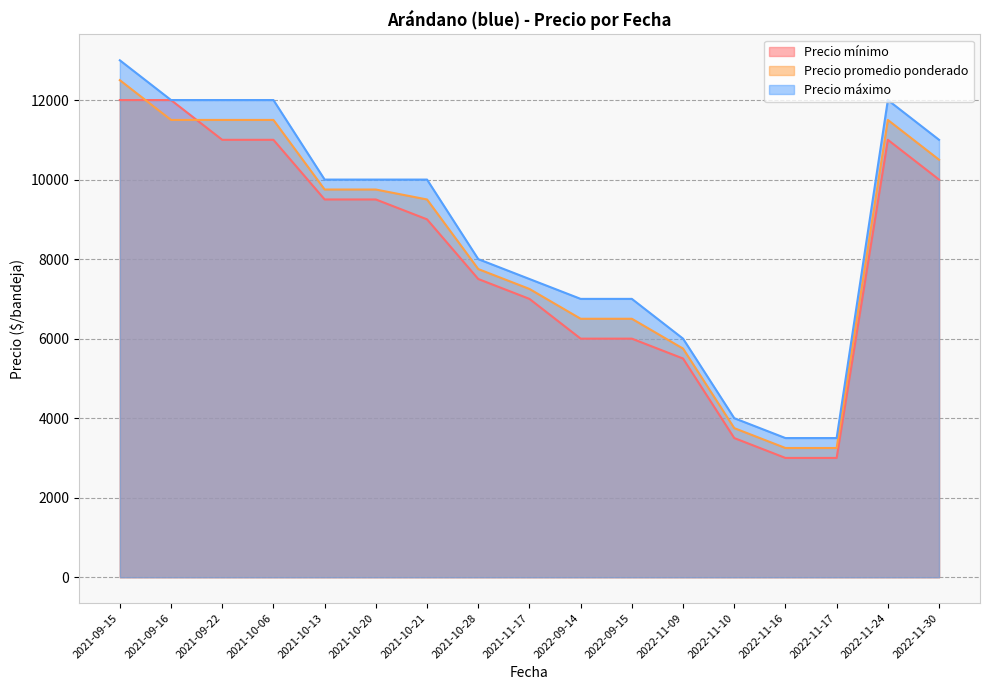

What is the value of the Precio promedio ponderado point at the 9th from the left?

7250